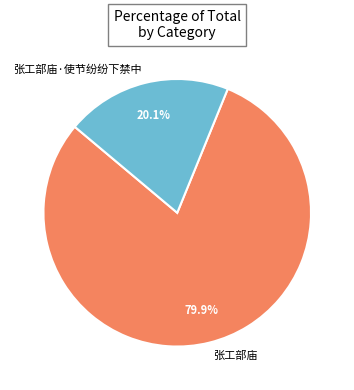

To the nearest percent, what is the average slice percentage?

50%